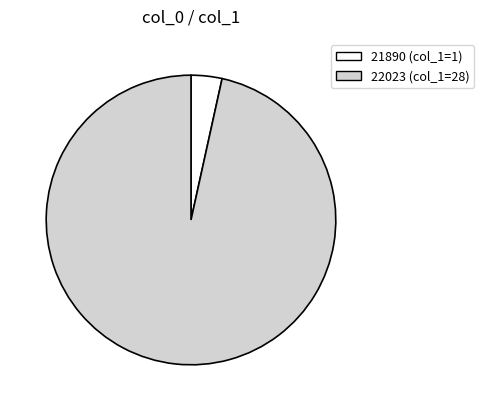

Is 22023 the majority of the pie?

Yes